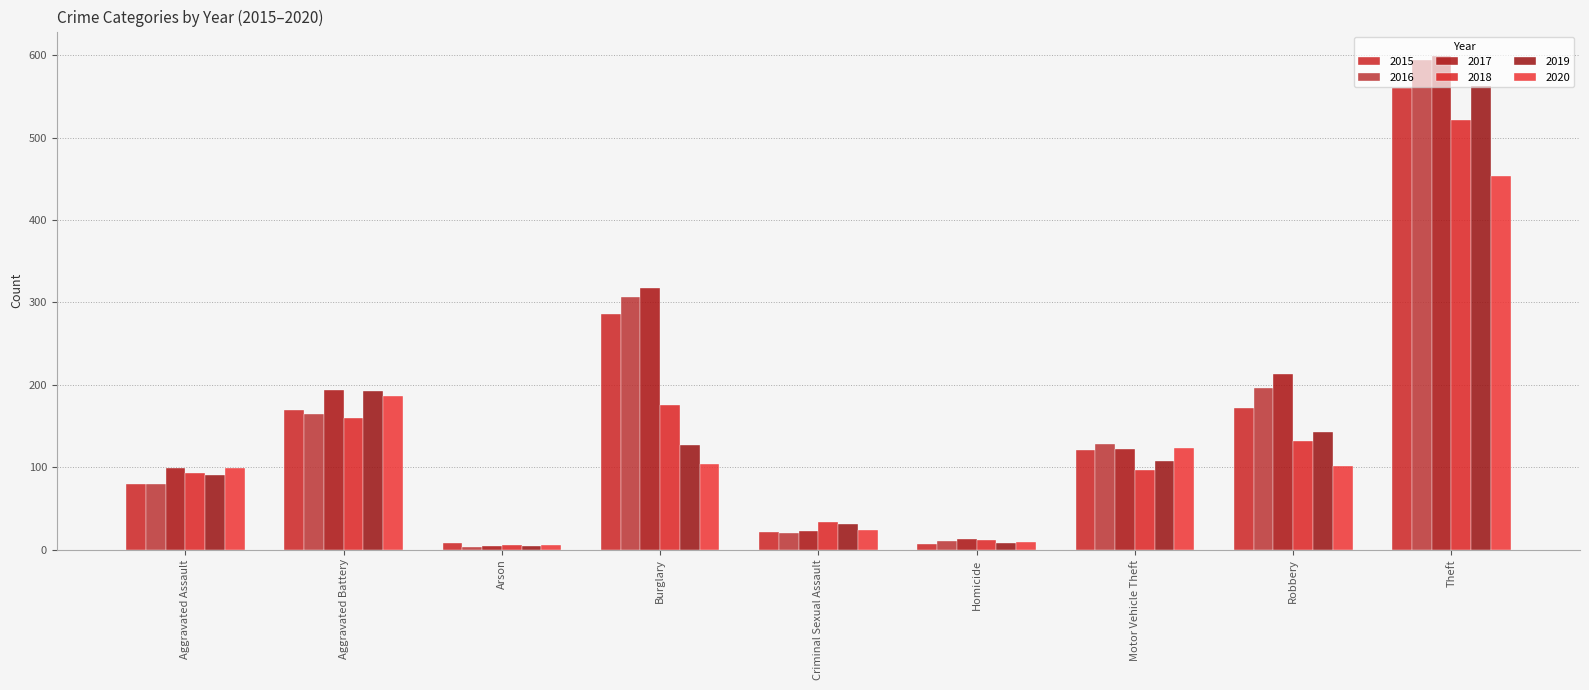

At which category is the sum across all series the highest?

Theft